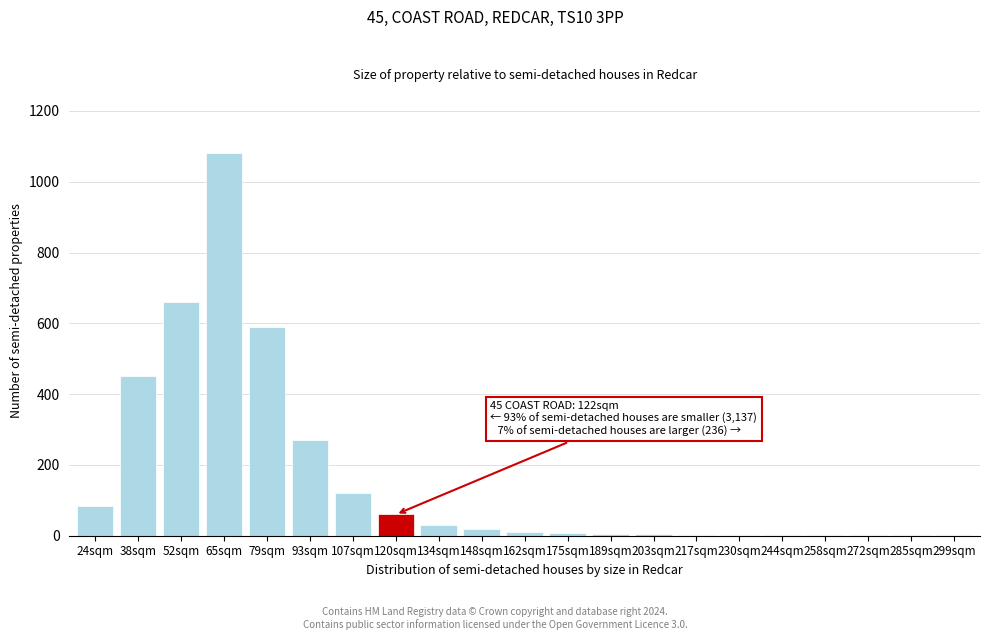

What is the greatest value displayed?

1080